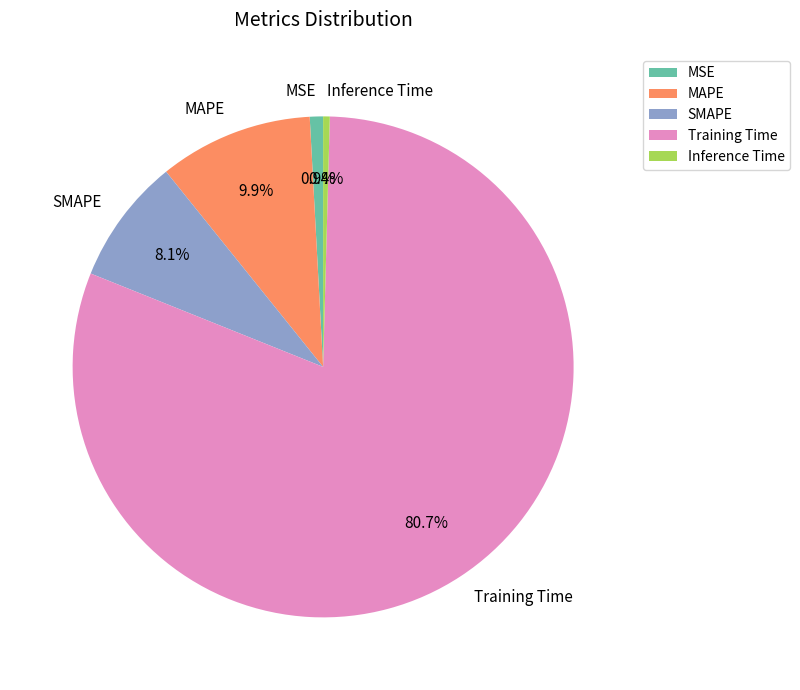

What is the majority slice?

Training Time